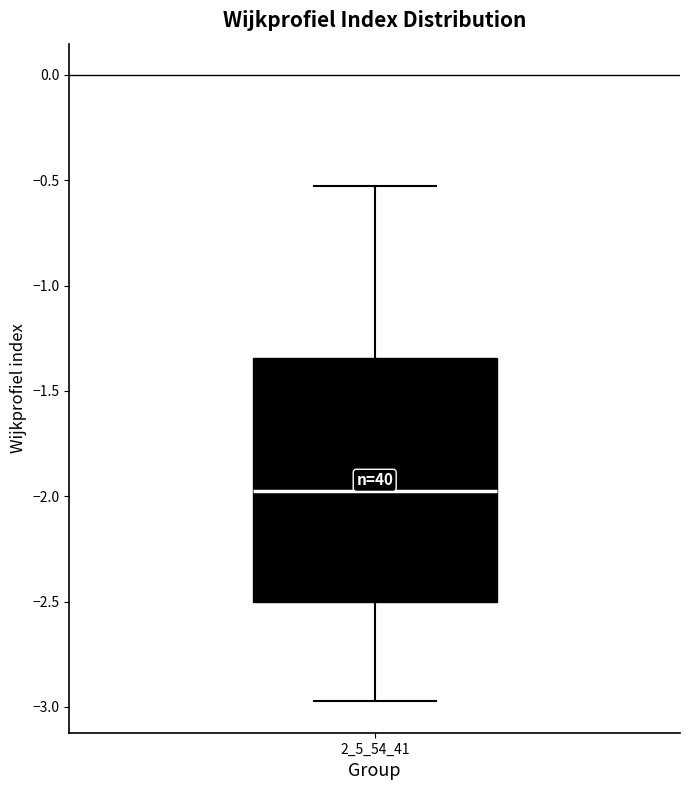

Transcribe this box plot: give where the median line is, the range the box spans, and where the two whiskers end, as read against the y-axis. The values are not printed on the chart, so give them approximately, as read against the axis.

median -2.00, box -2.50 to -1.35, whiskers -2.95 to -0.55